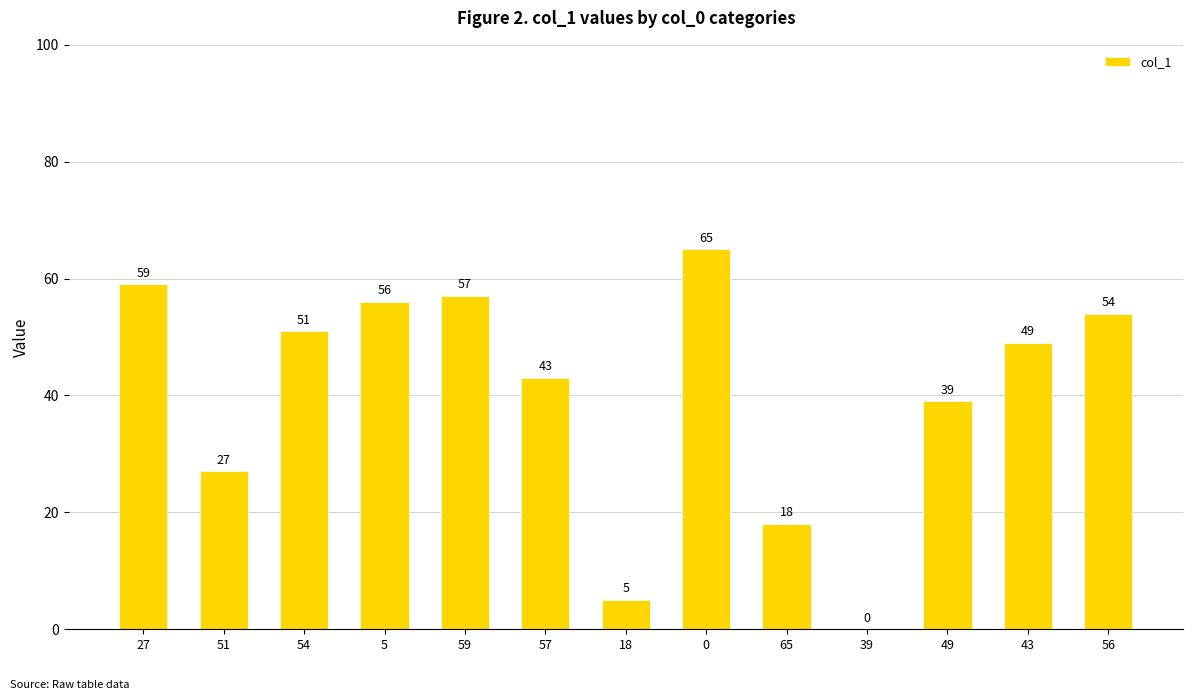

Does the chart contain stacked bars?

No